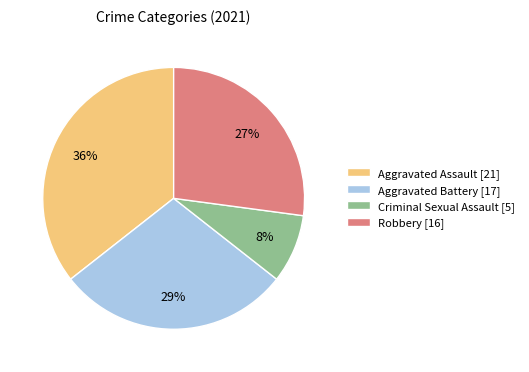

Which slice is the largest?

Aggravated Assault